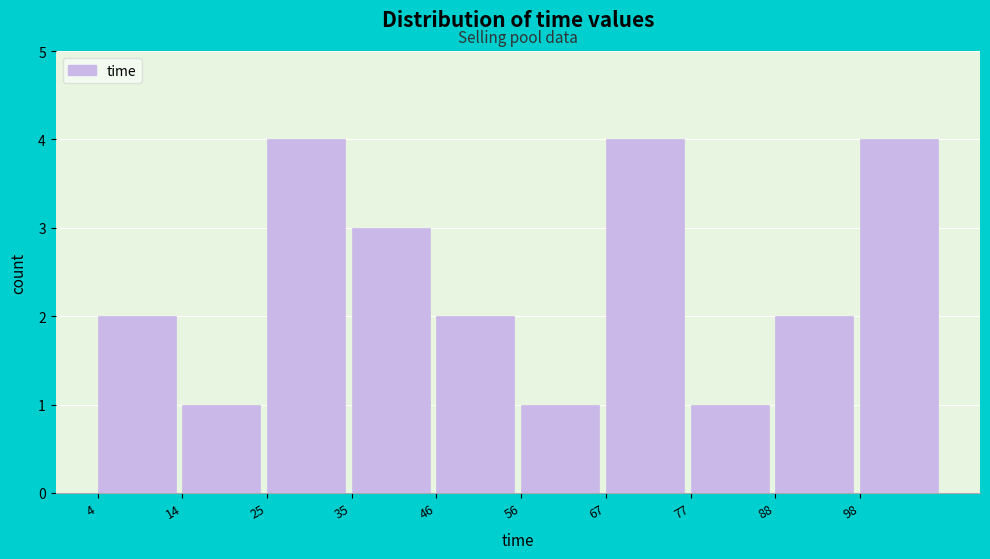

Reading left to right, list every bar in this chart as the range it spans on the x-axis followed by its height. Neither the bar edges nor the heights are printed on the chart, so give them approximately, as read against the axes.

4.0 to 14.5: 2
14.5 to 25.0: 1
25.0 to 35.5: 4
35.5 to 46.0: 3
46.0 to 56.5: 2
56.5 to 67.0: 1
67.0 to 77.5: 4
77.5 to 88.0: 1
88.0 to 98.5: 2
98.5 to 109.0: 4